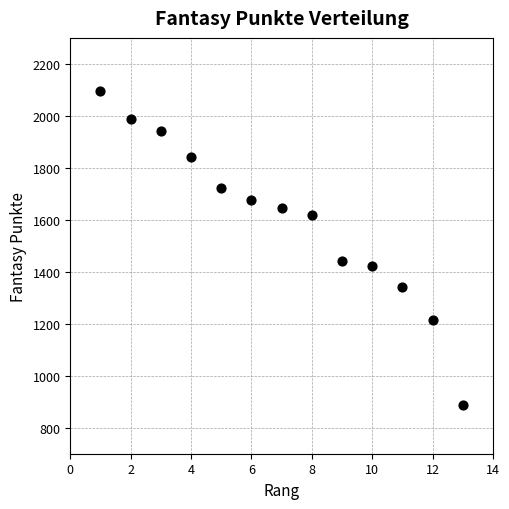

What is the range of Y values (max minus min)?

1210